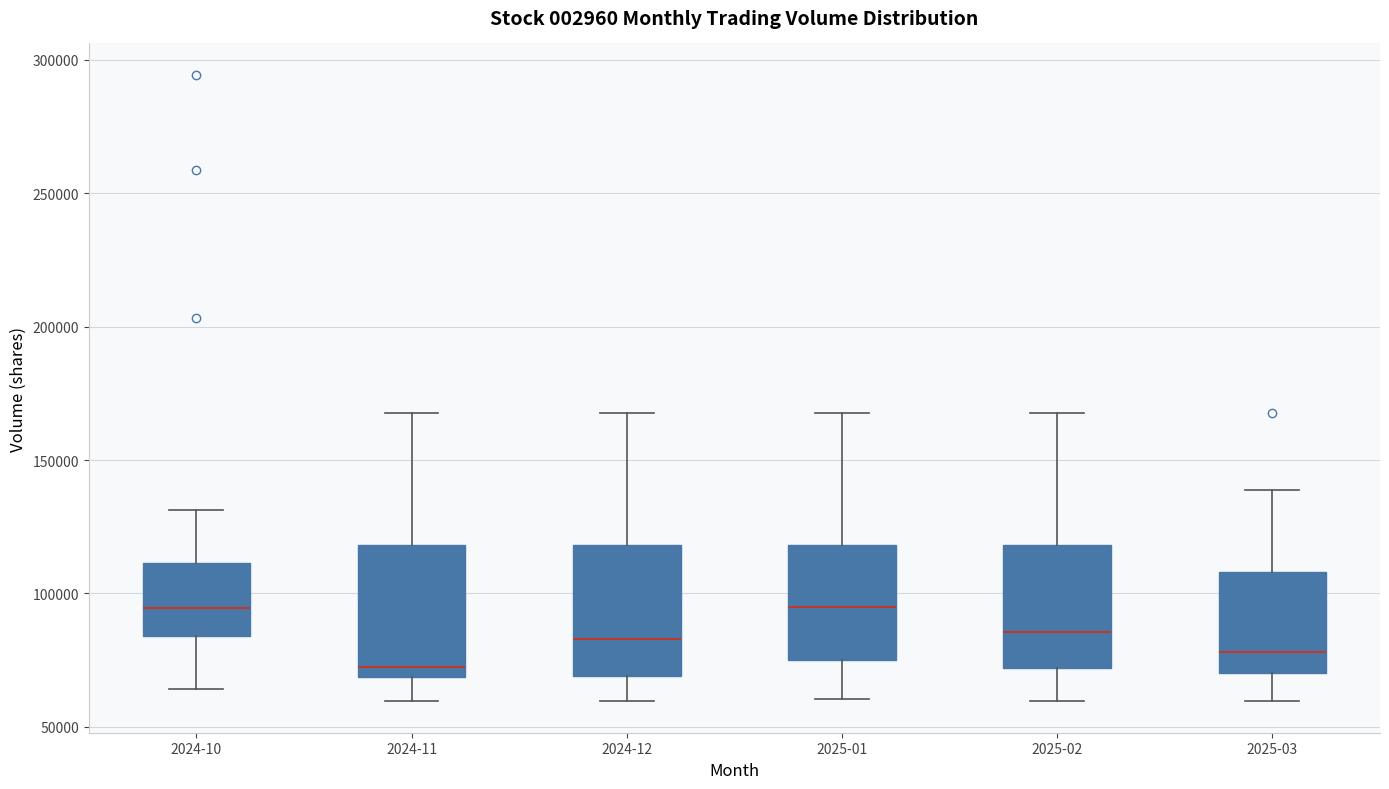

Reading left to right, transcribe this box plot: for each box, give where its median line is, the range the box spans, and where its two whiskers end, as read against the y-axis. The values are not printed on the chart, so give them approximately, as read against the axis.

2024-10: median 95000, box 85000 to 110000, whiskers 65000 to 130000
2024-11: median 70000 (just above the box's lower edge), box 70000 to 120000, whiskers 60000 to 170000
2024-12: median 85000, box 70000 to 120000, whiskers 60000 to 170000
2025-01: median 95000, box 75000 to 120000, whiskers 60000 to 170000
2025-02: median 85000, box 70000 to 120000, whiskers 60000 to 170000
2025-03: median 80000, box 70000 to 110000, whiskers 60000 to 140000